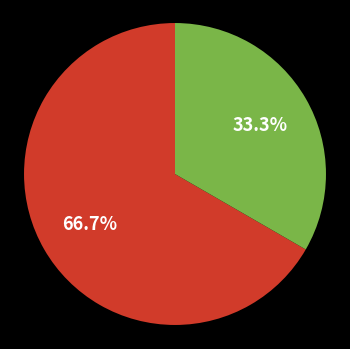

Is there any slice that represents more than half of the pie?

Yes